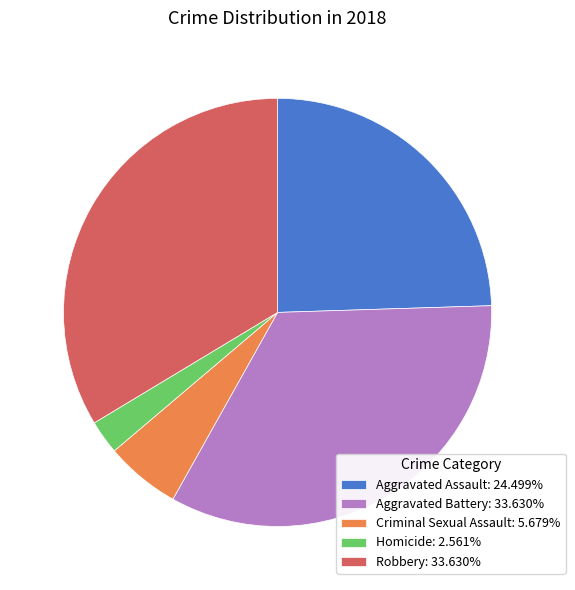

Is it true that Aggravated Battery is 27% of the pie?

False